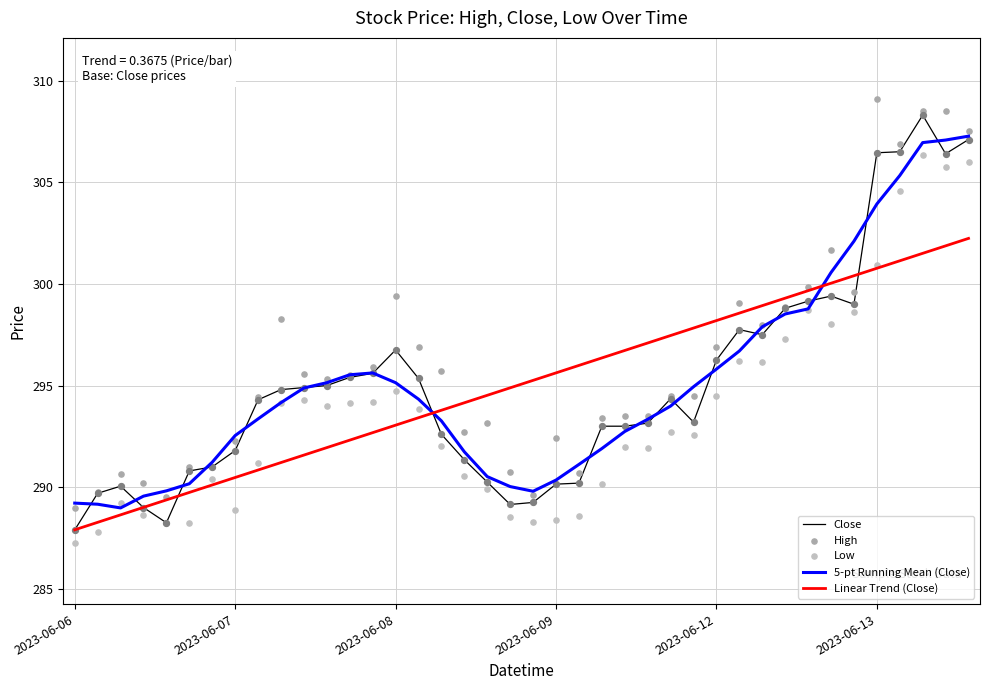

What are all the series names shown in the legend?

Close, 5-pt Running Mean (Close), Linear Trend (Close), High, Low